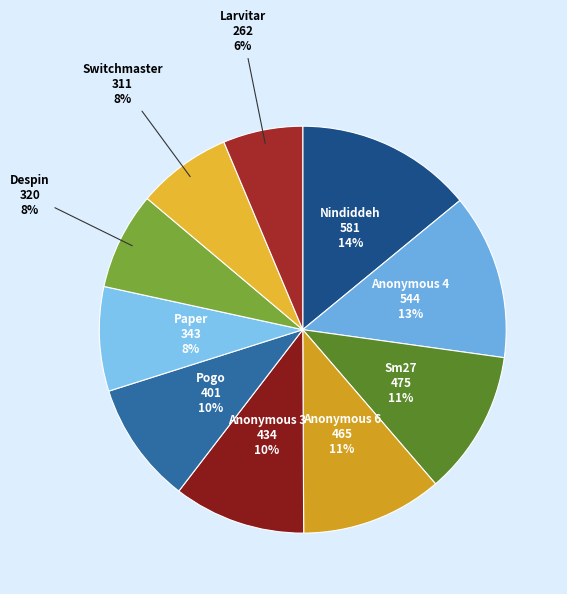

How many segments does this pie chart have?

10